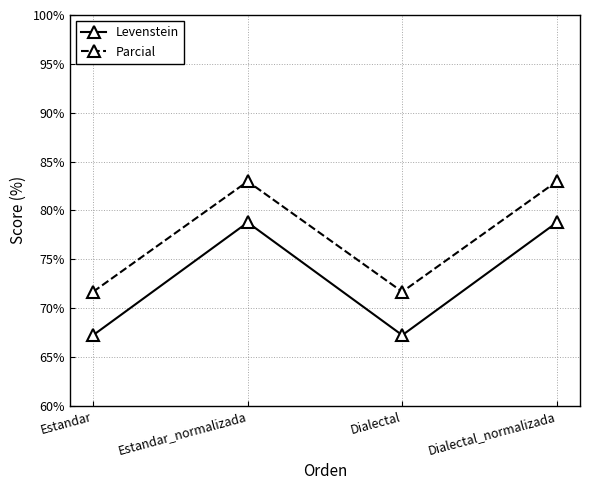

What is the label of the 4th point from the left?

Dialectal_normalizada